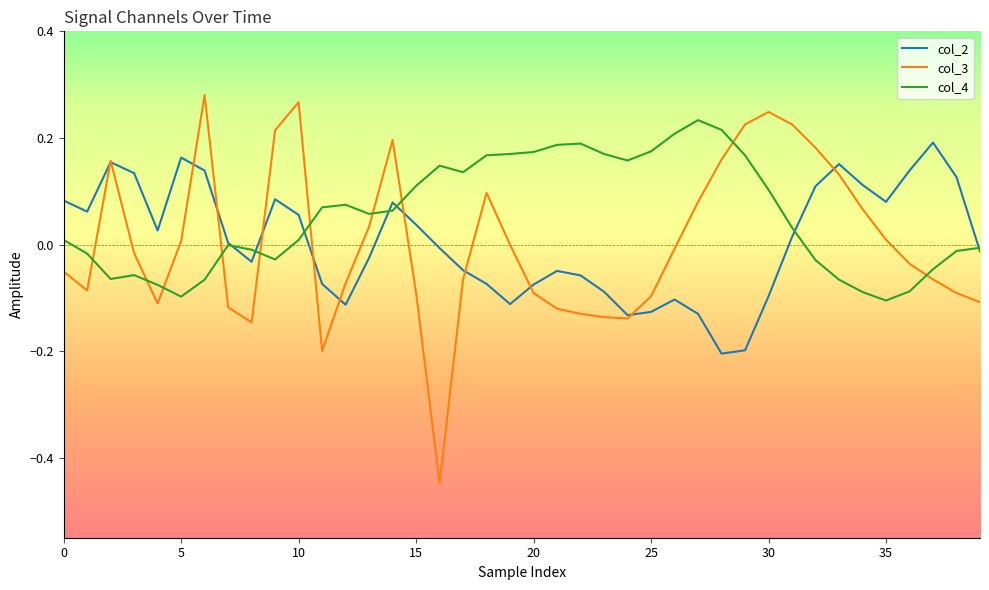

What is the difference between the maximum and minimum values in the col_3 series?

0.7